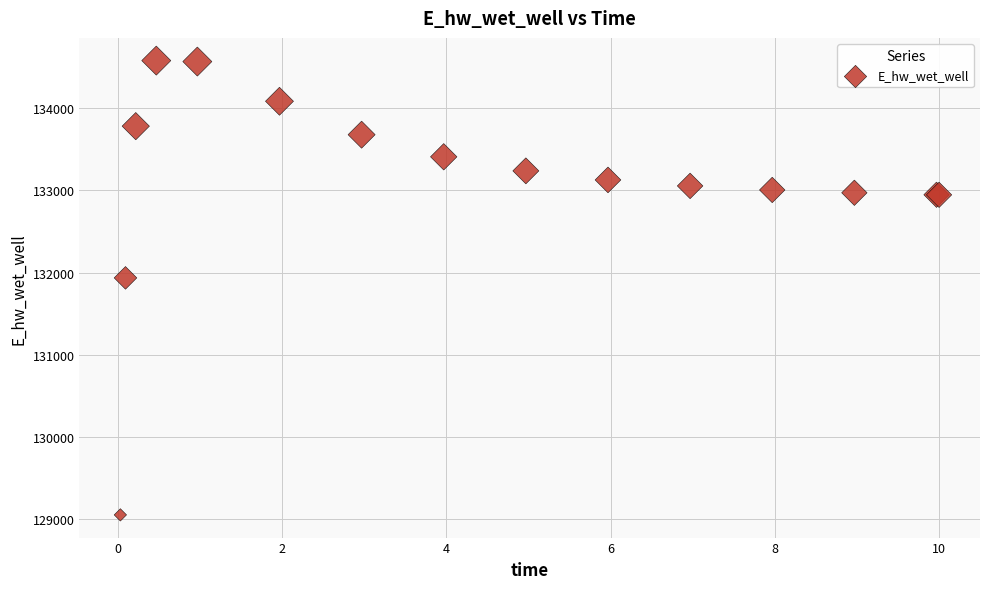

What Y value in the scatter plot is closest to 131814?

131934.7